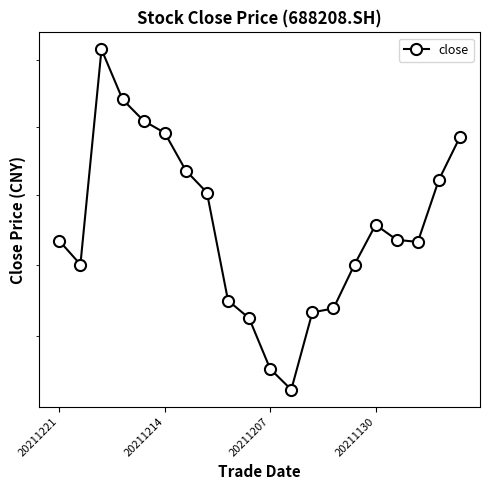

What is the greatest value displayed?

80.3